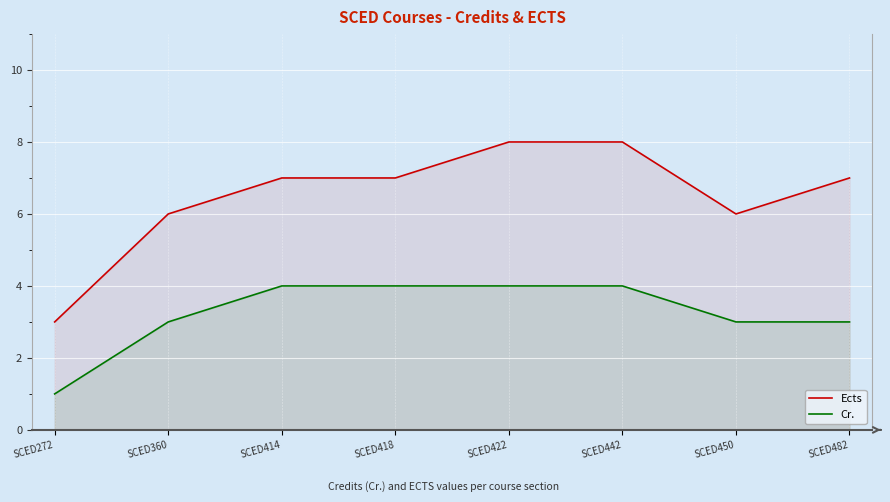

Reading left to right, what are all the values shown in this chart?

Ects: SCED272=3	SCED360=6	SCED414=7	SCED418=7	SCED422=8	SCED442=8	SCED450=6	SCED482=7
Cr.: SCED272=1	SCED360=3	SCED414=4	SCED418=4	SCED422=4	SCED442=4	SCED450=3	SCED482=3